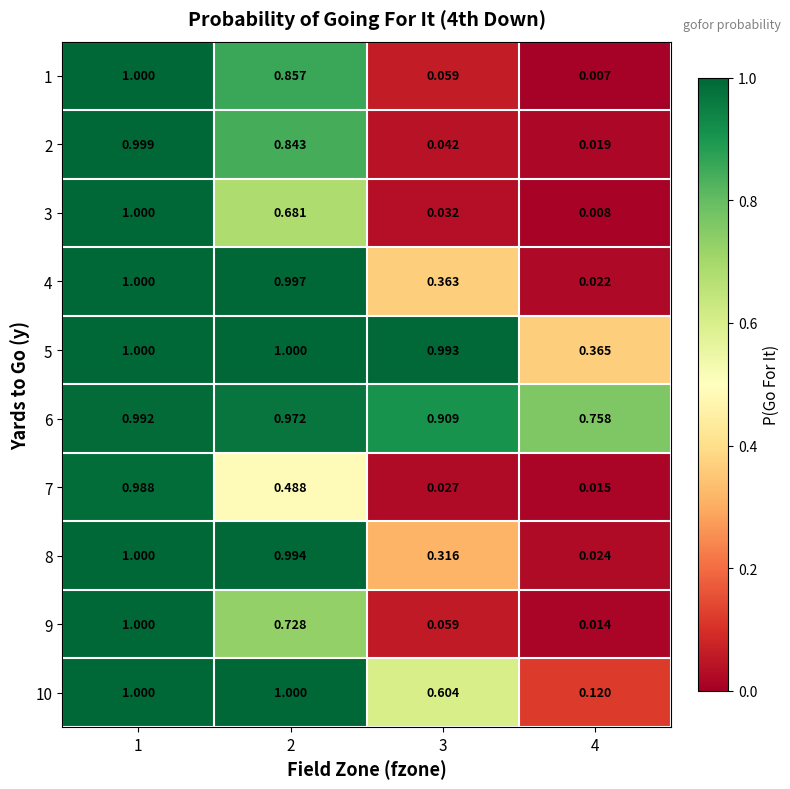

What is the total value across all series at 4?

1.4